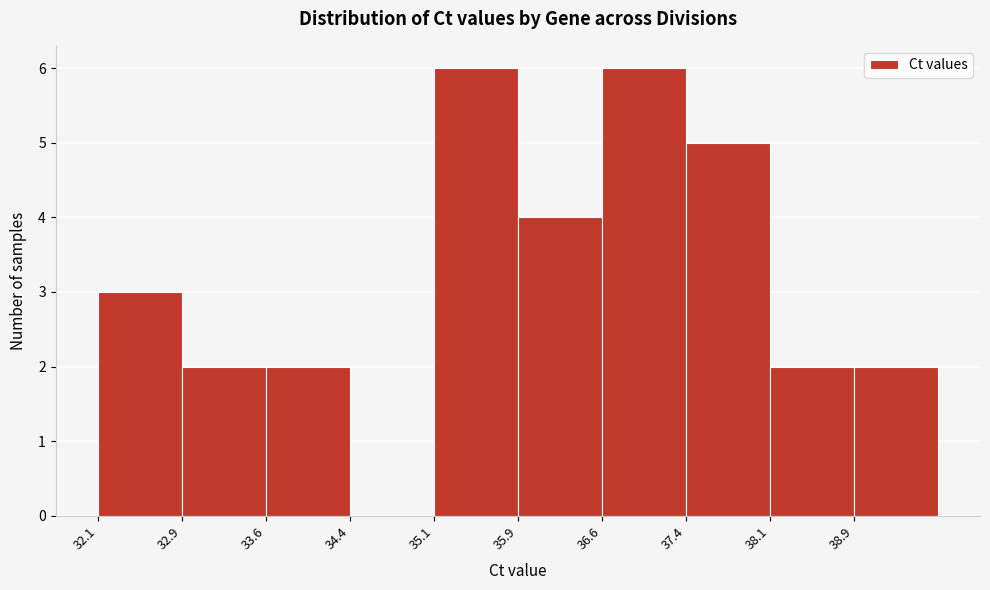

Reading left to right, transcribe this chart: for each bar, give the range it covers on the x-axis and its height. Neither the bar edges nor the heights are printed on the chart, so give them approximately, as read against the axes.

32.1 to 32.9: 3
32.9 to 33.6: 2
33.6 to 34.4: 2
34.4 to 35.1: 0
35.1 to 35.9: 6
35.9 to 36.6: 4
36.6 to 37.4: 6
37.4 to 38.1: 5
38.1 to 38.9: 2
38.9 to 39.7: 2